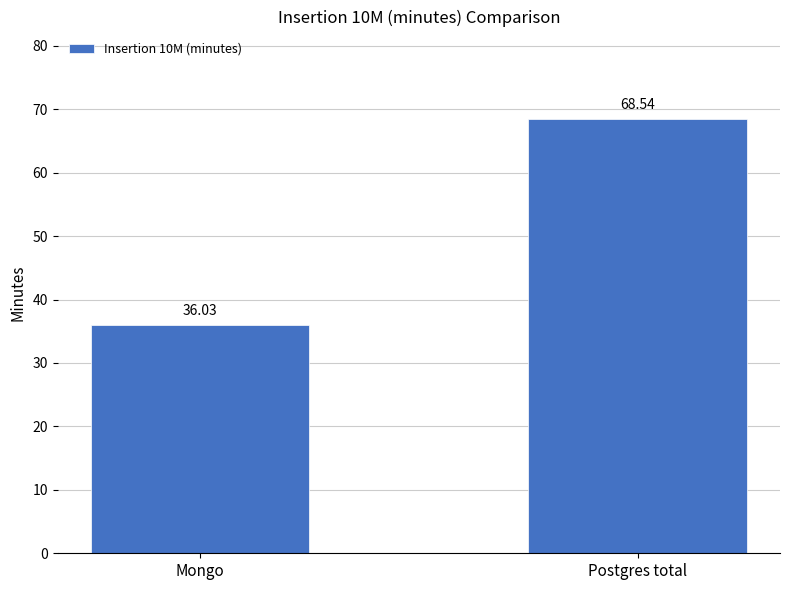

Reading left to right, transcribe all the data shown in this chart.

36.0	68.5